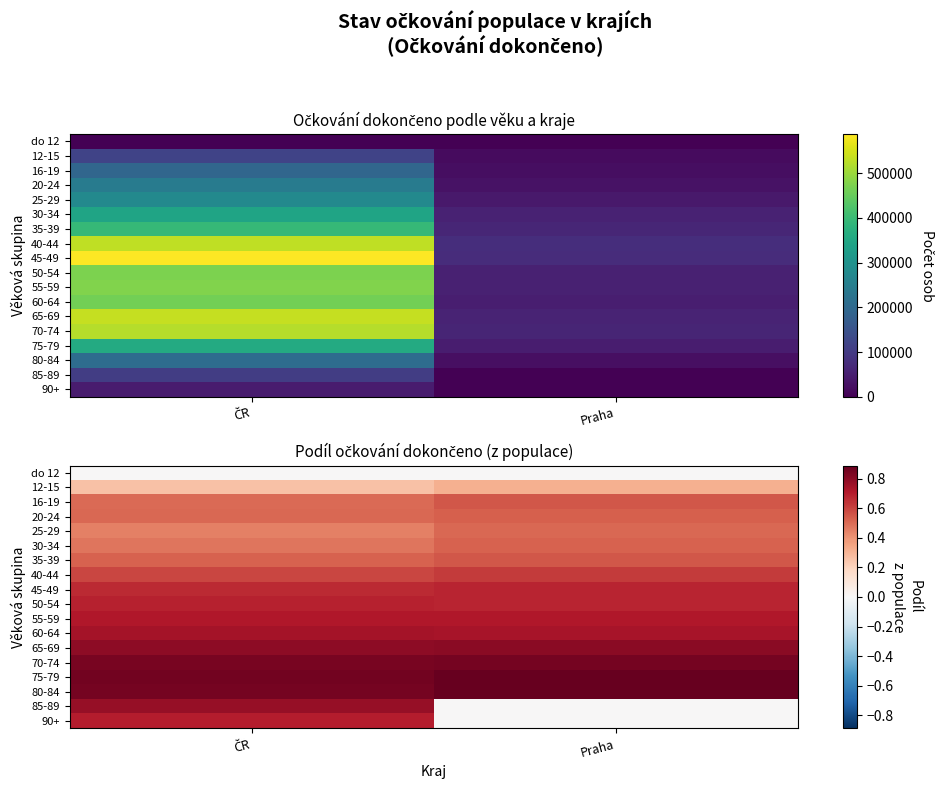

At how many categories does at least one series exceed 0?

2